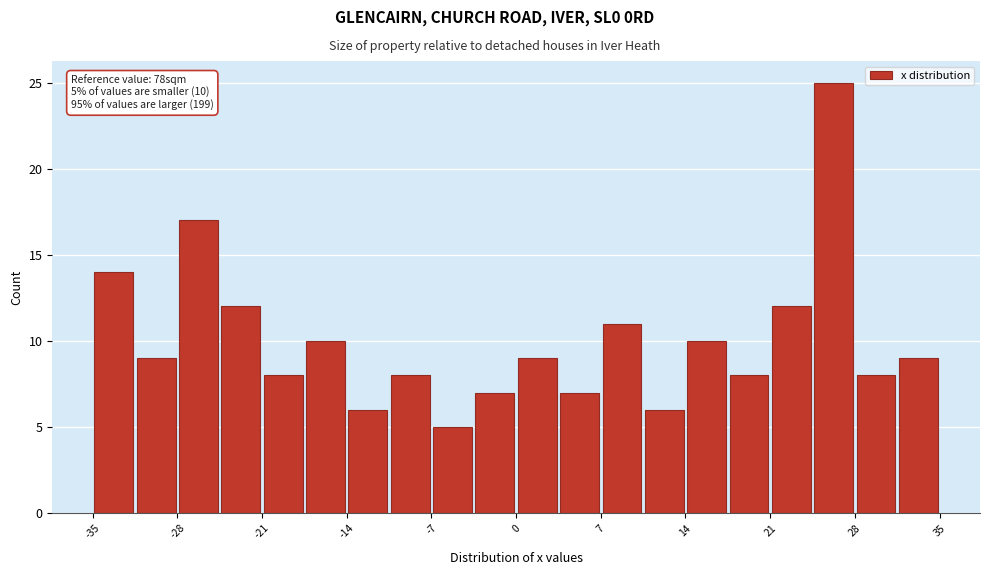

Around what value on the x-axis is the tallest bar? Give the approximate position of its centre, as read against the axis.

26